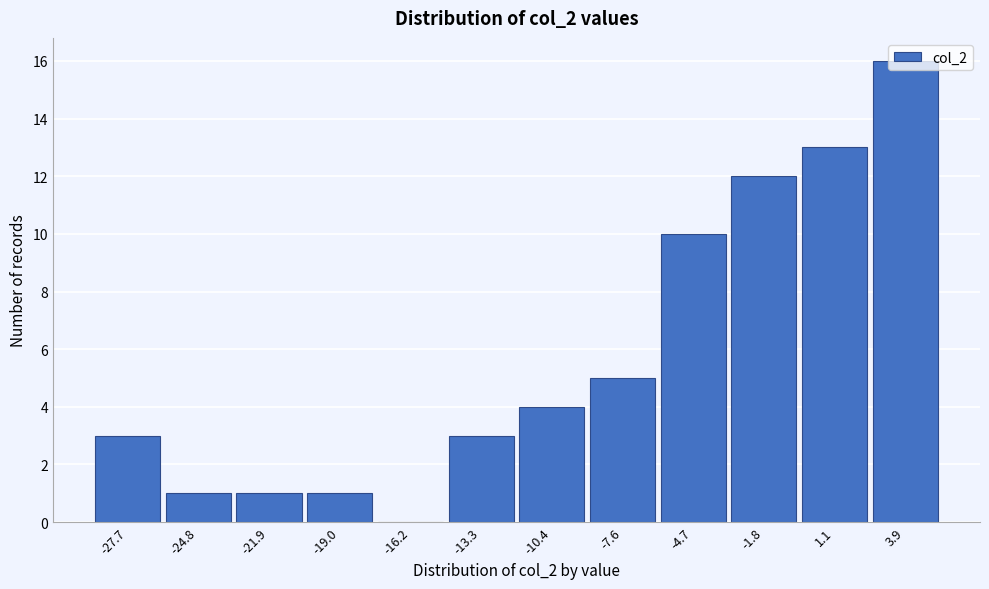

Over which range of the x-axis is the bar tallest?

2.5 to 5.5